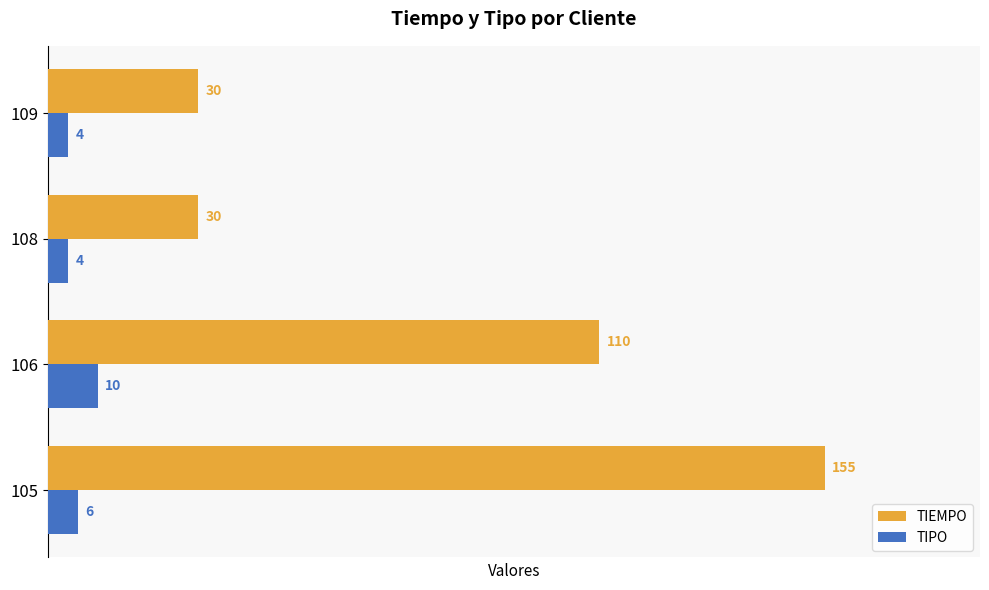

Which series has the largest total across all categories?

TIEMPO